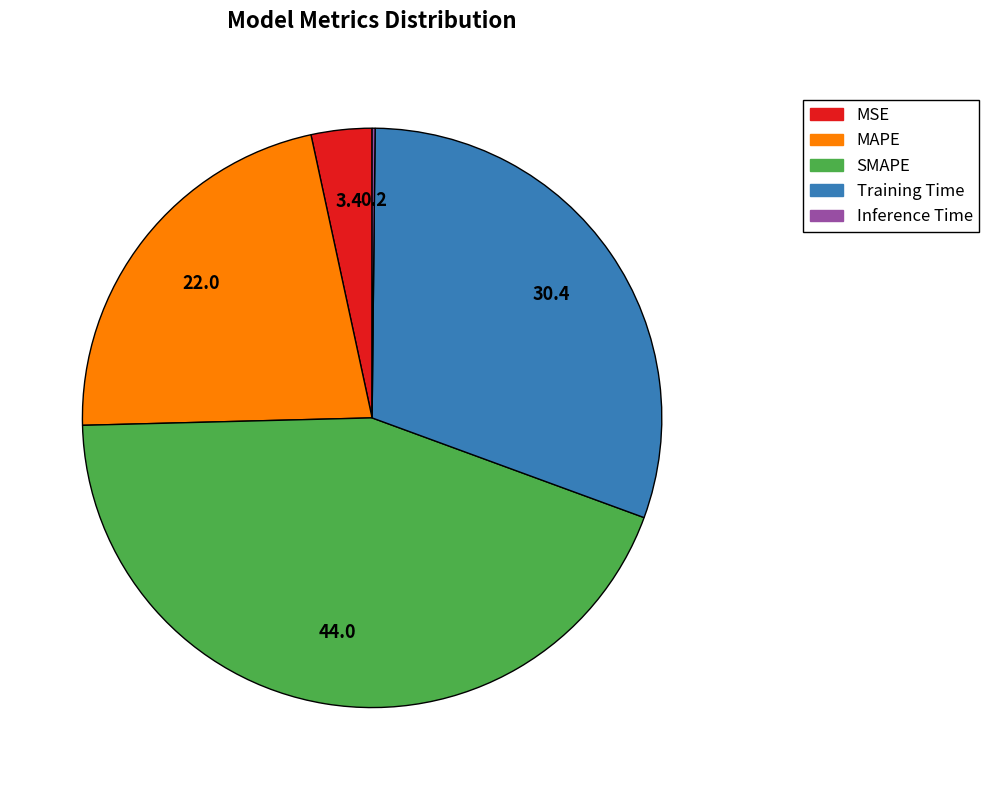

Between MSE and Training Time, which is larger?

Training Time